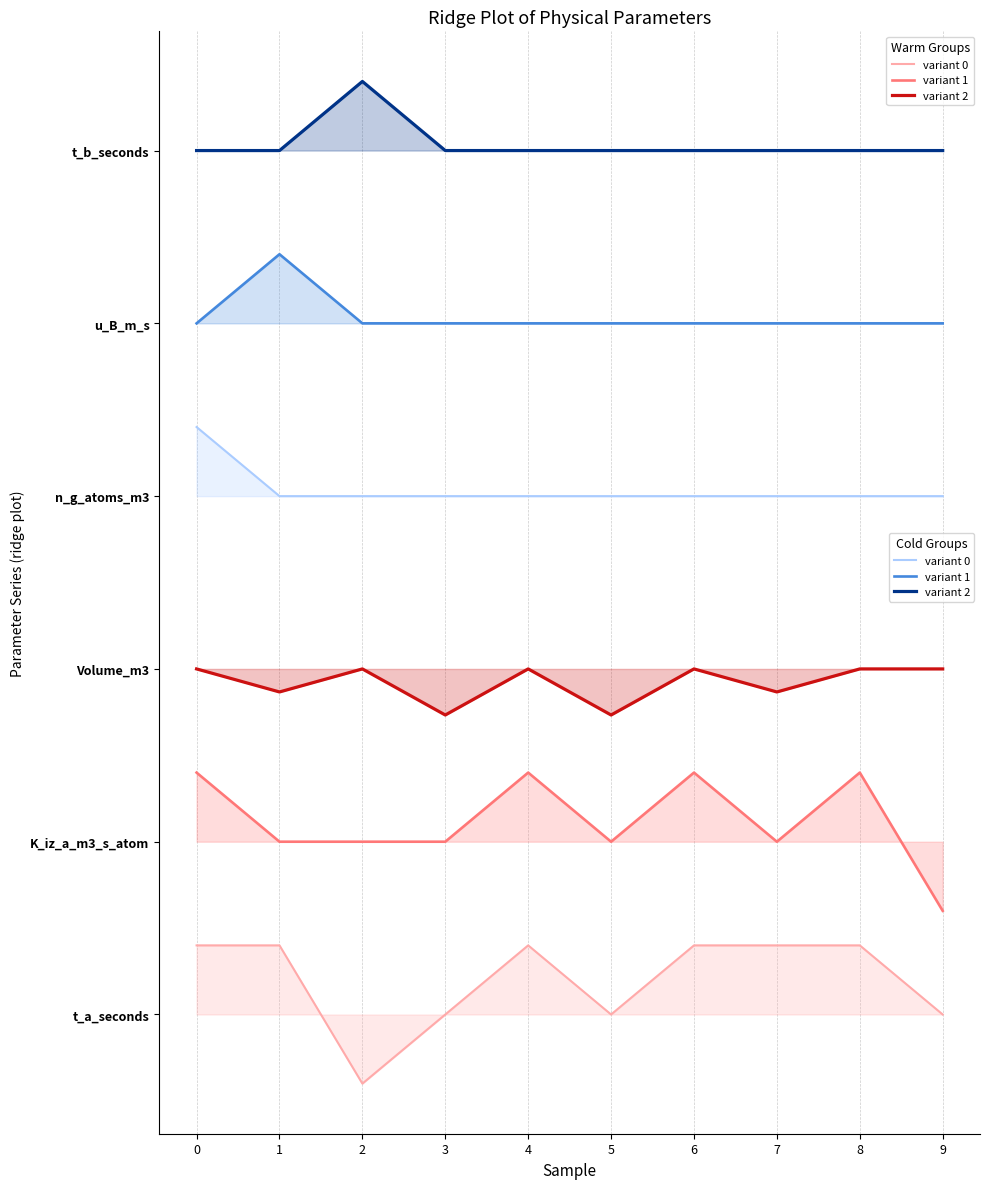

Is the value of u_B_m_s at 9 greater than the value of n_g_atoms_m3 at 7?

Yes